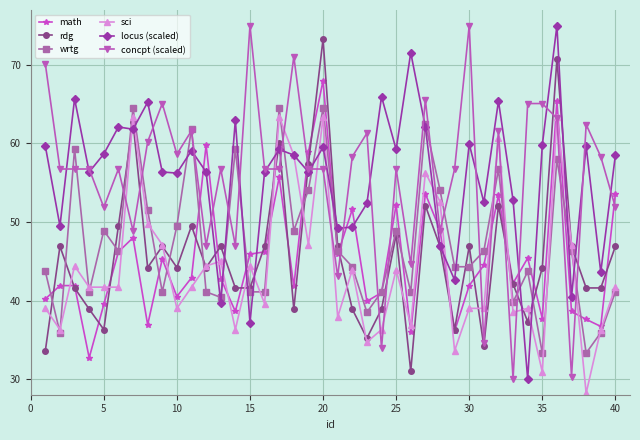

How many lines are shown in the chart?

6